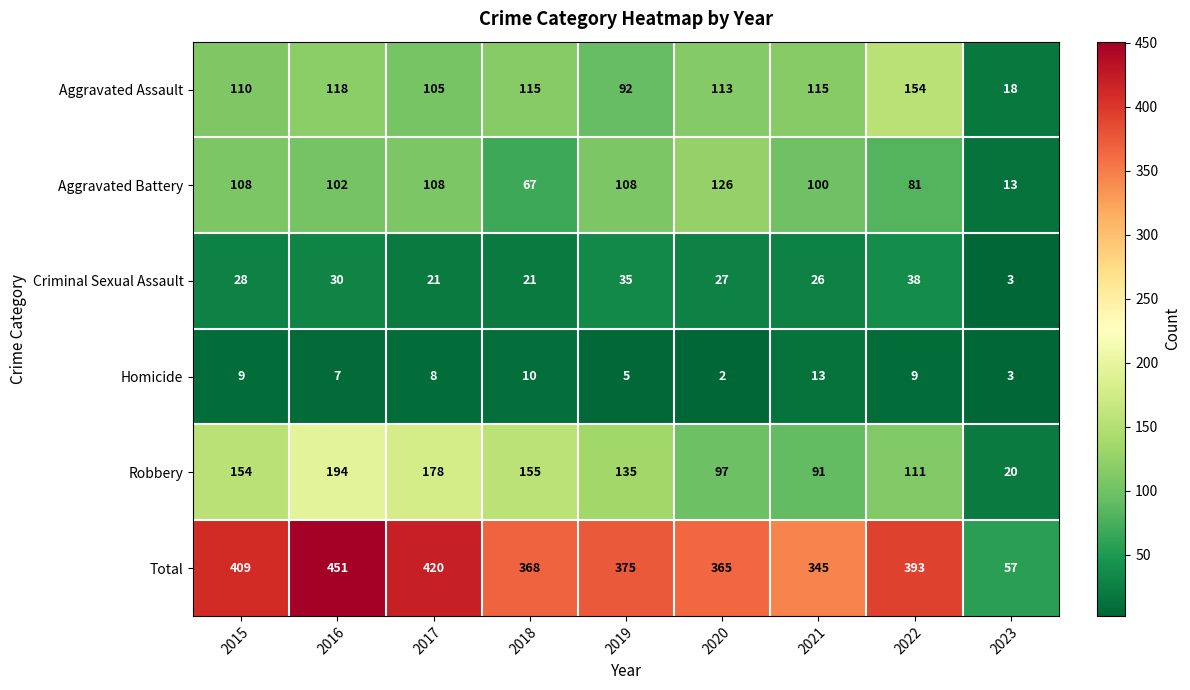

At which label is Aggravated Battery closest to 69?

2018